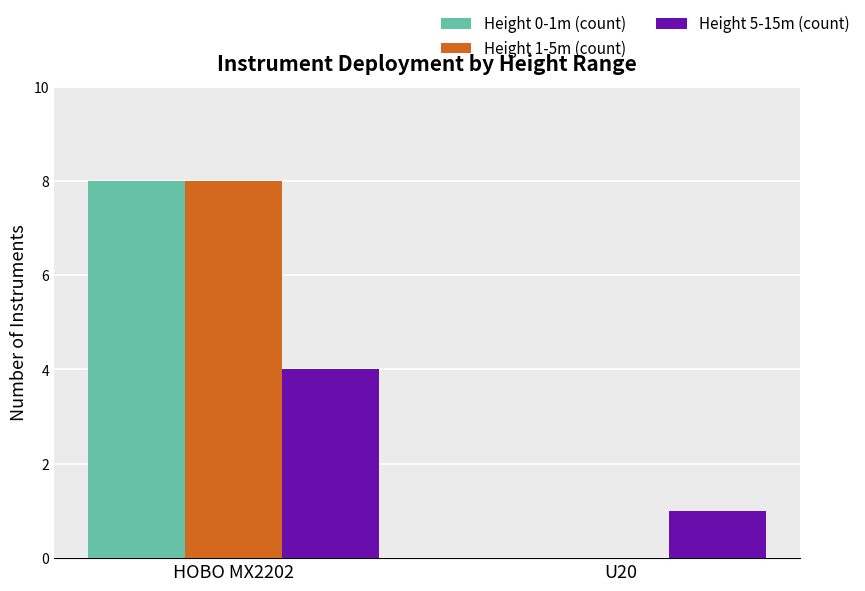

Which category has the highest value in the Height 0-1m (count) series?

HOBO MX2202